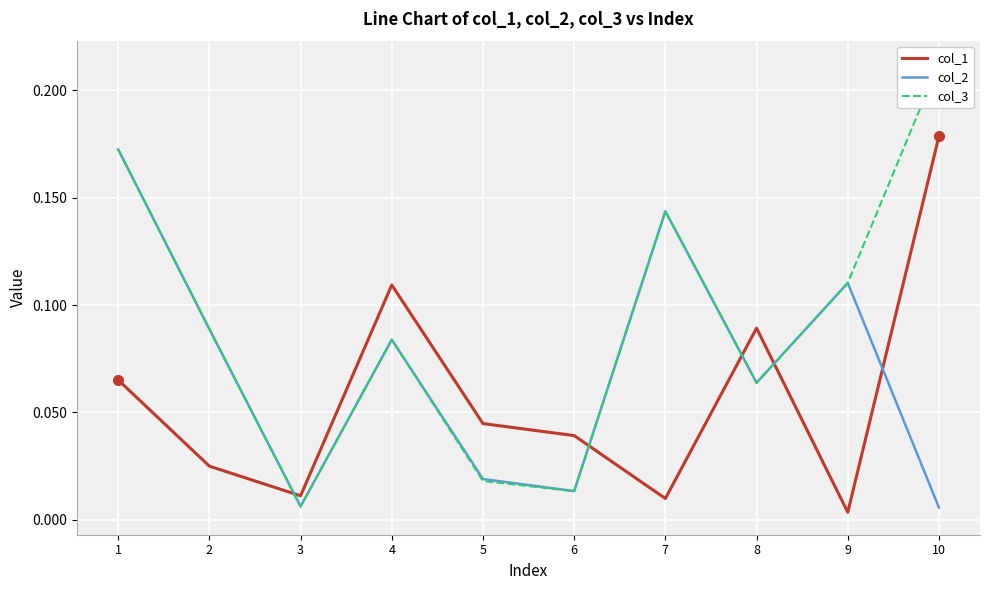

What is the value of the col_2 point at the 8th from the left?

0.1